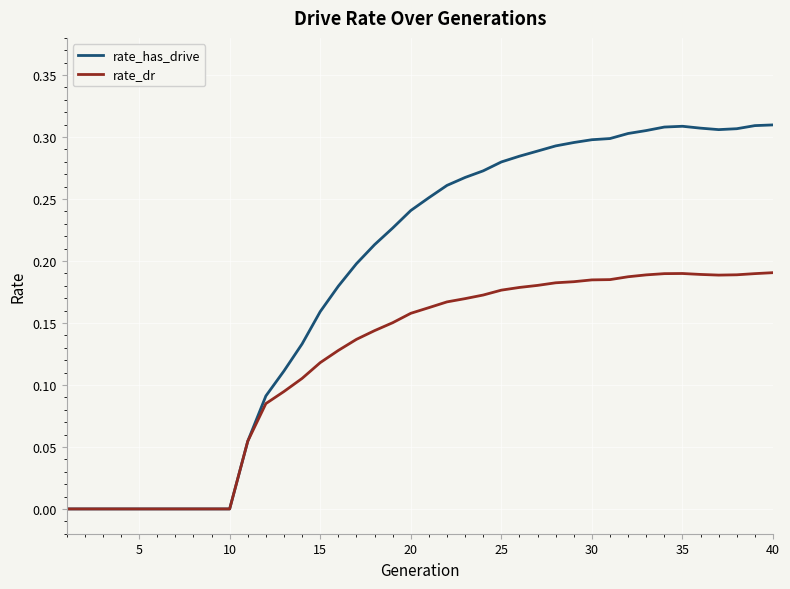

Which series has the largest total across all categories?

rate_has_drive